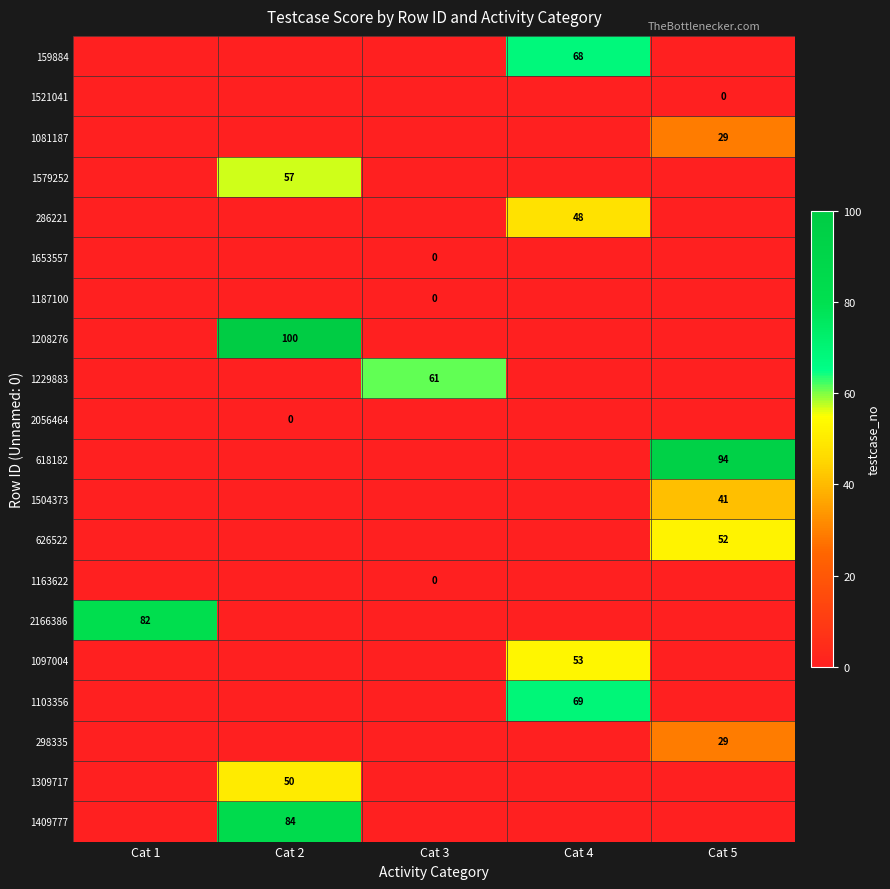

Which label corresponds to the smallest value in the chart?

Cat 1